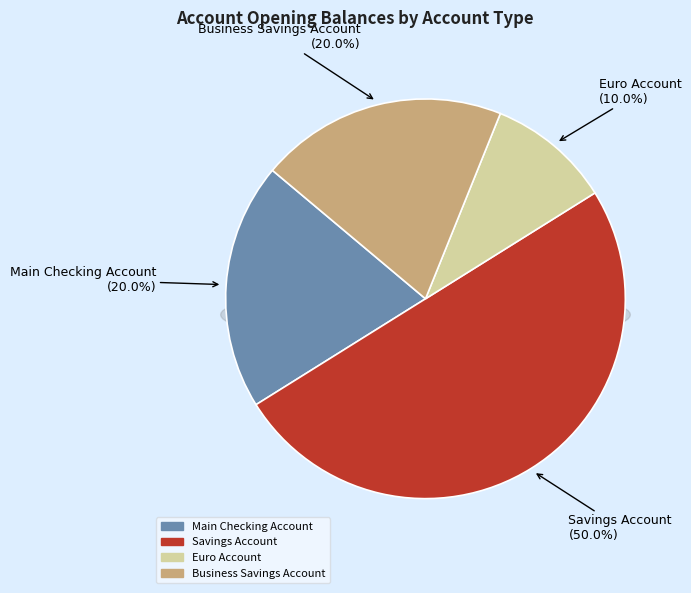

What portion of the pie excludes Business Savings Account?

80.0%